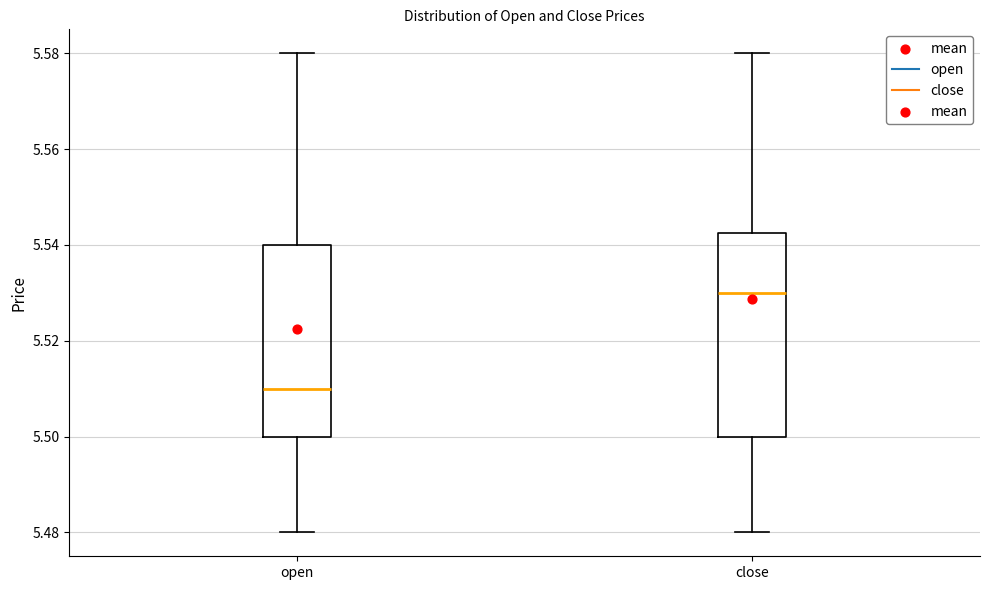

Which box has the lowest median line?

open